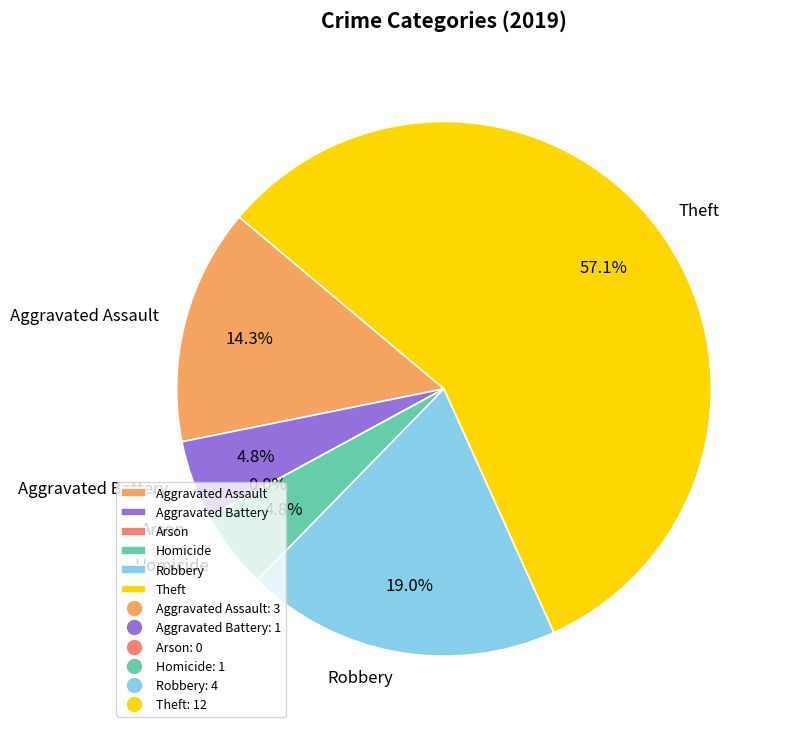

What is the change in value from Aggravated Assault to Aggravated Battery?

-2